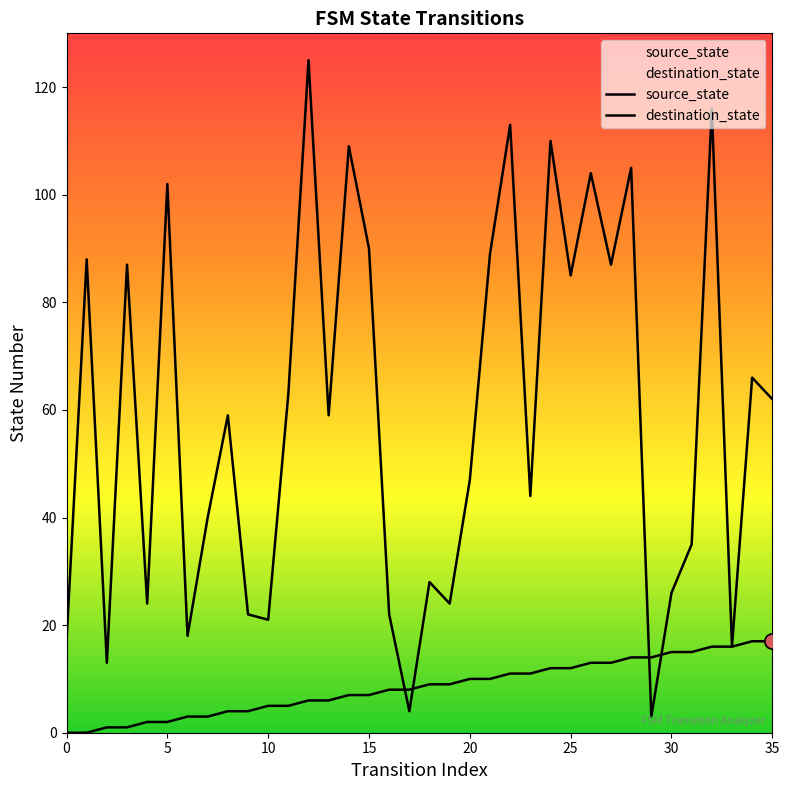

At how many categories does at least one series exceed 7?

36